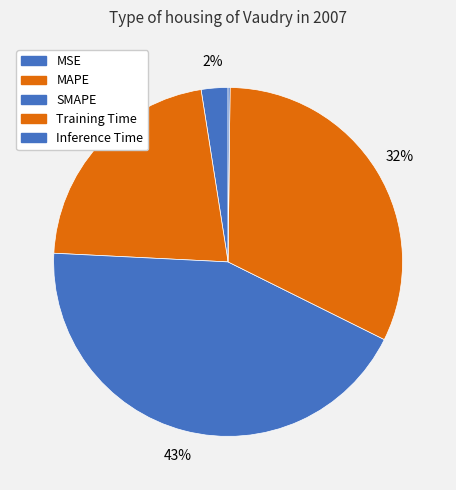

Which has a higher value, Inference Time or Training Time?

Training Time